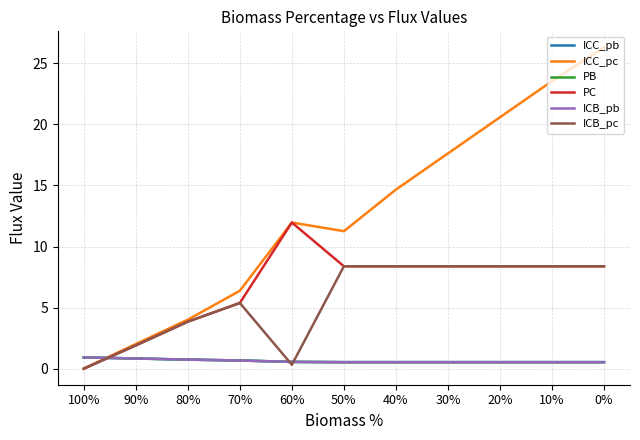

Is this an area chart (filled region under the line)?

No